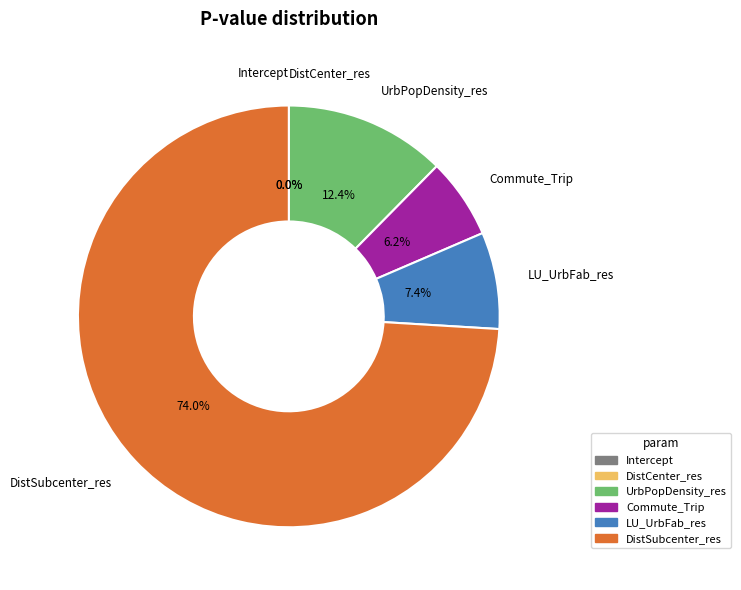

How many slices are in this pie chart?

6